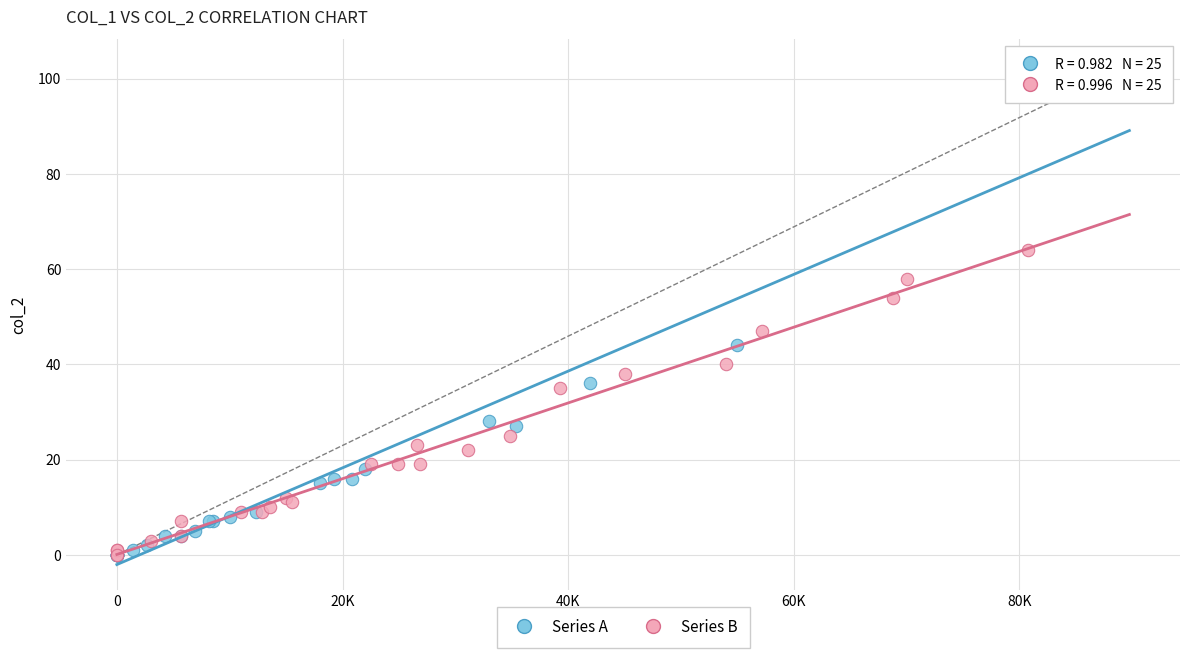

Which series has the widest spread of Y values?

Series A